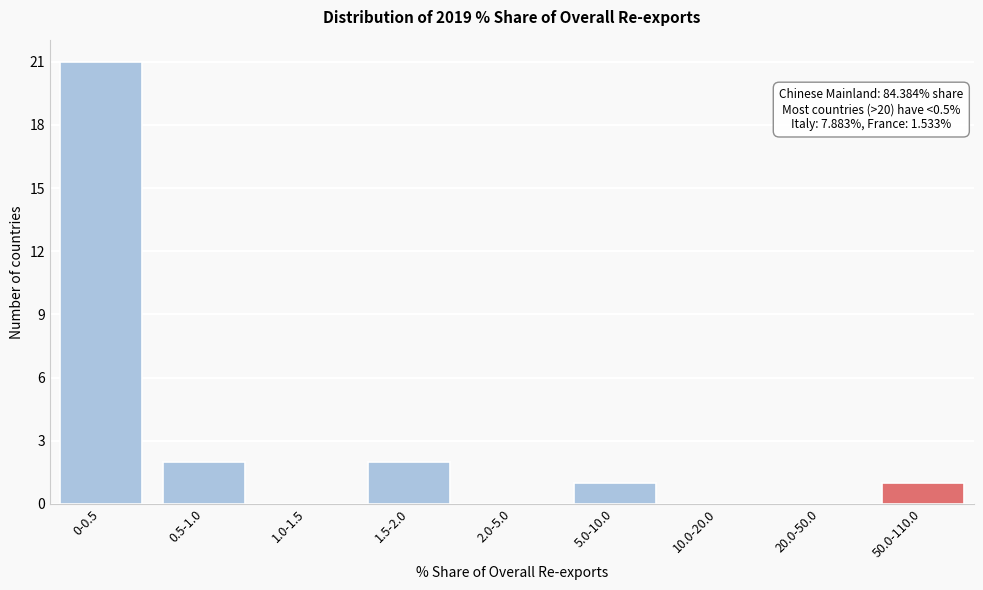

Reading right to left, extract all data points from this chart.

50.0-110.0=1	20.0-50.0=0	10.0-20.0=0	5.0-10.0=1	2.0-5.0=0	1.5-2.0=2	1.0-1.5=0	0.5-1.0=2	0-0.5=21